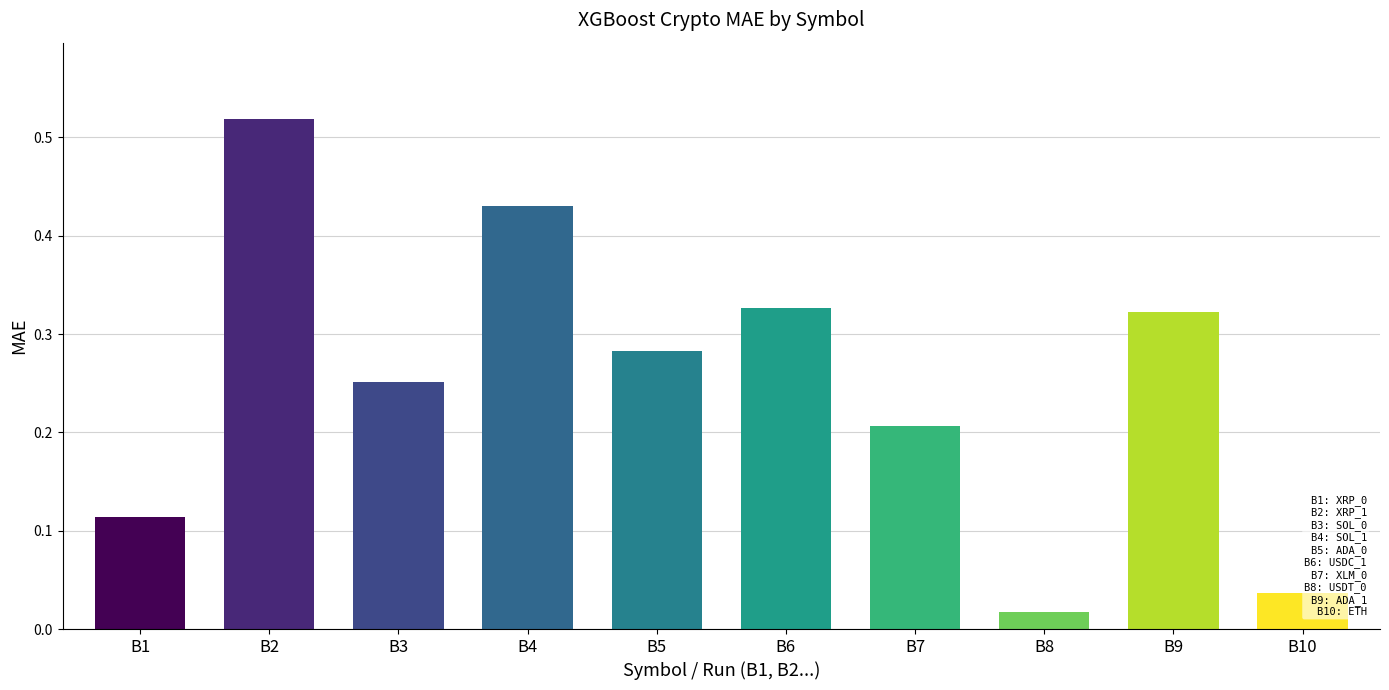

What is the value of the 9th bar from the left?

0.3